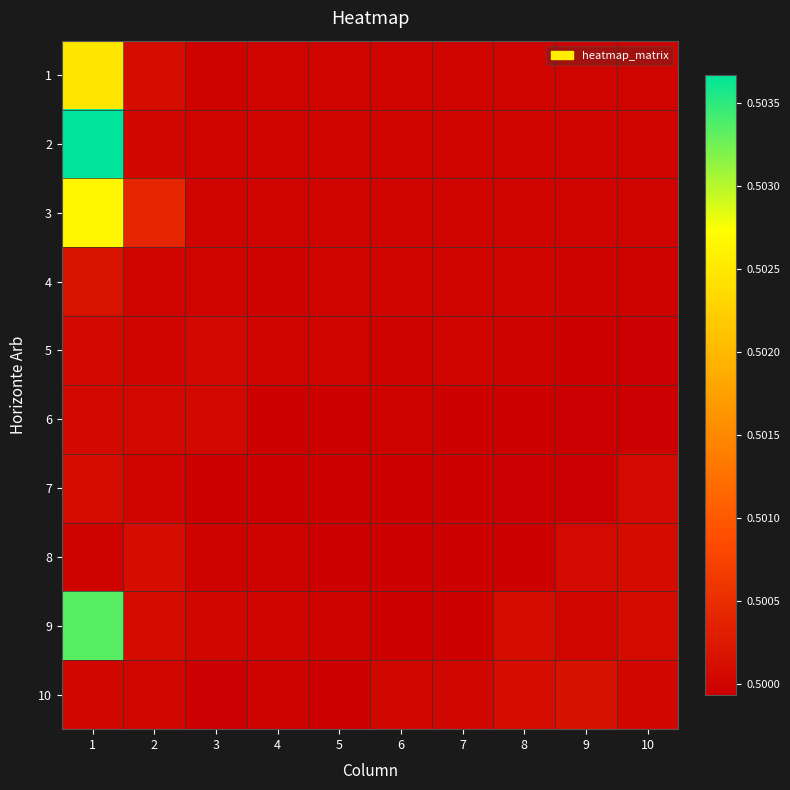

Which category has the lowest value across all series?

9